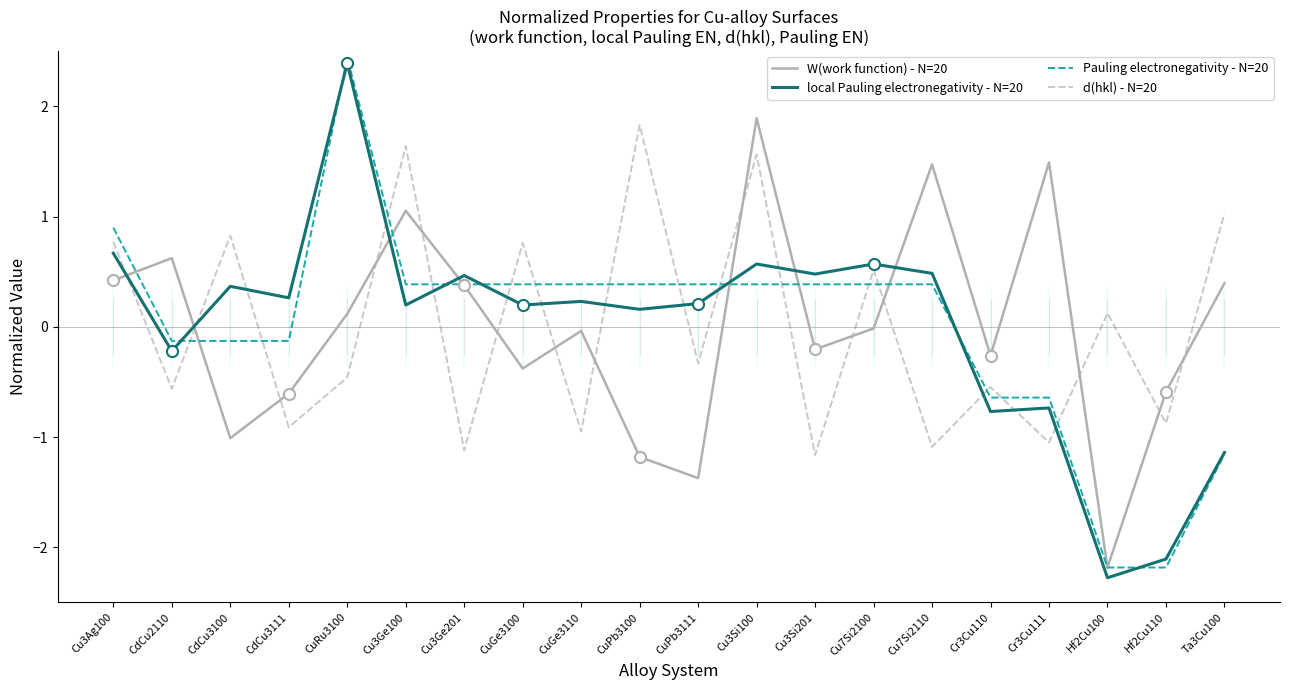

How many distinct data groups are displayed?

4